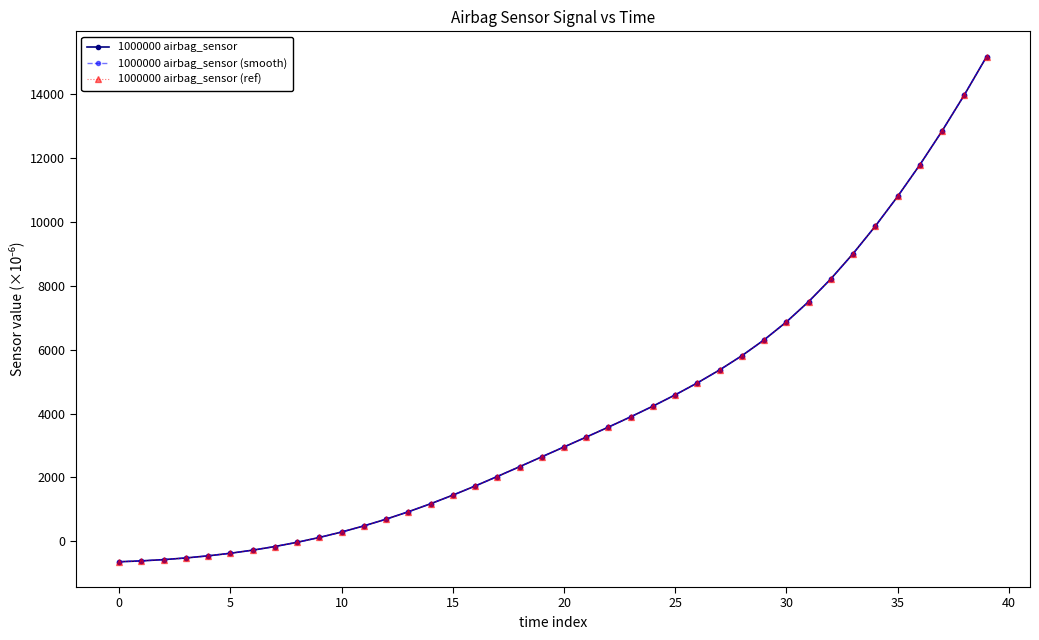

Is this an area chart (filled region under the line)?

No